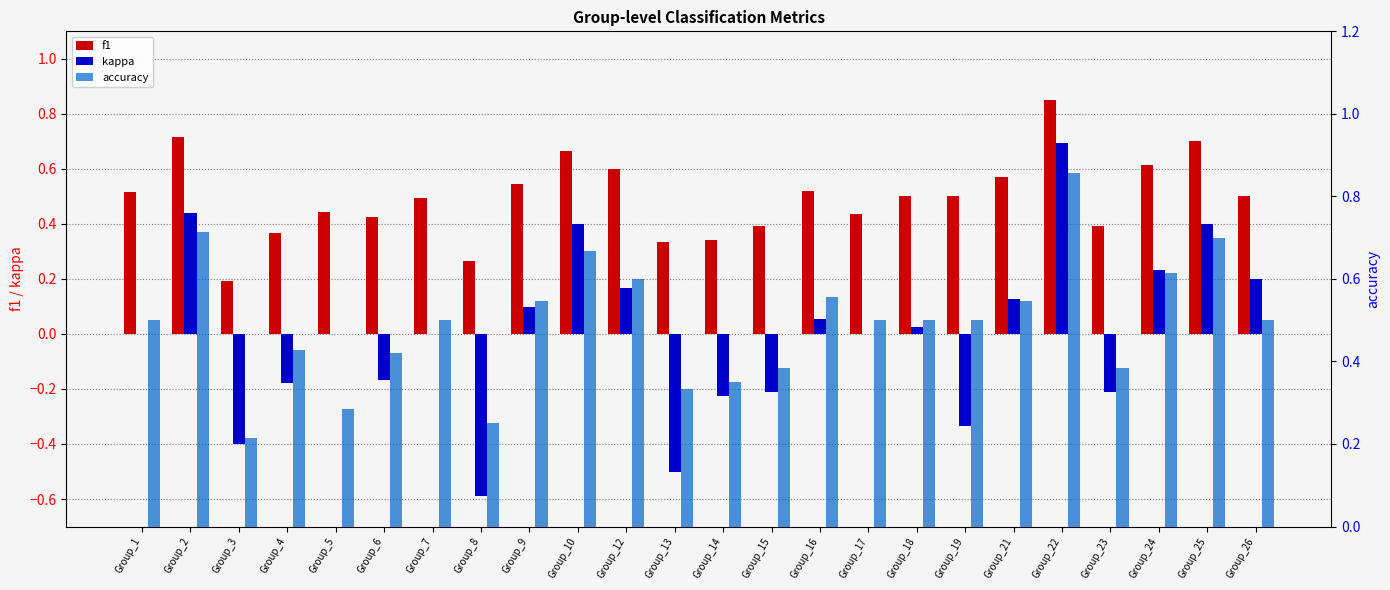

Between Group_5 and Group_12, which is larger?

Group_12